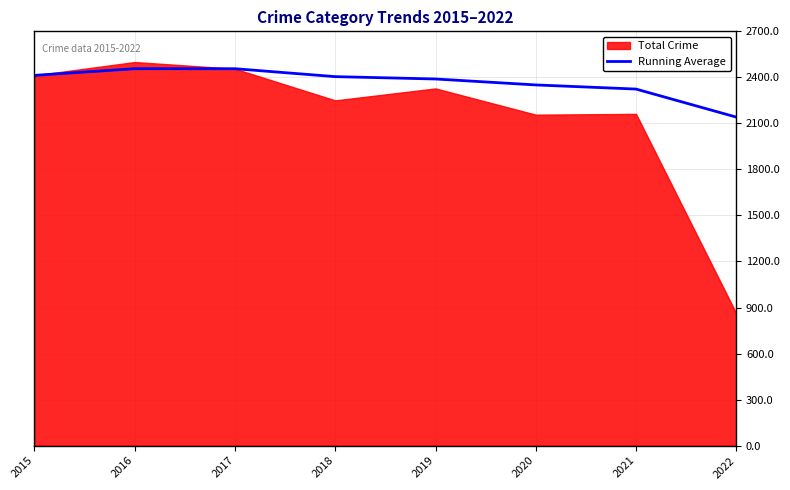

What is the change in value from 2018 to 2021?

-81.0